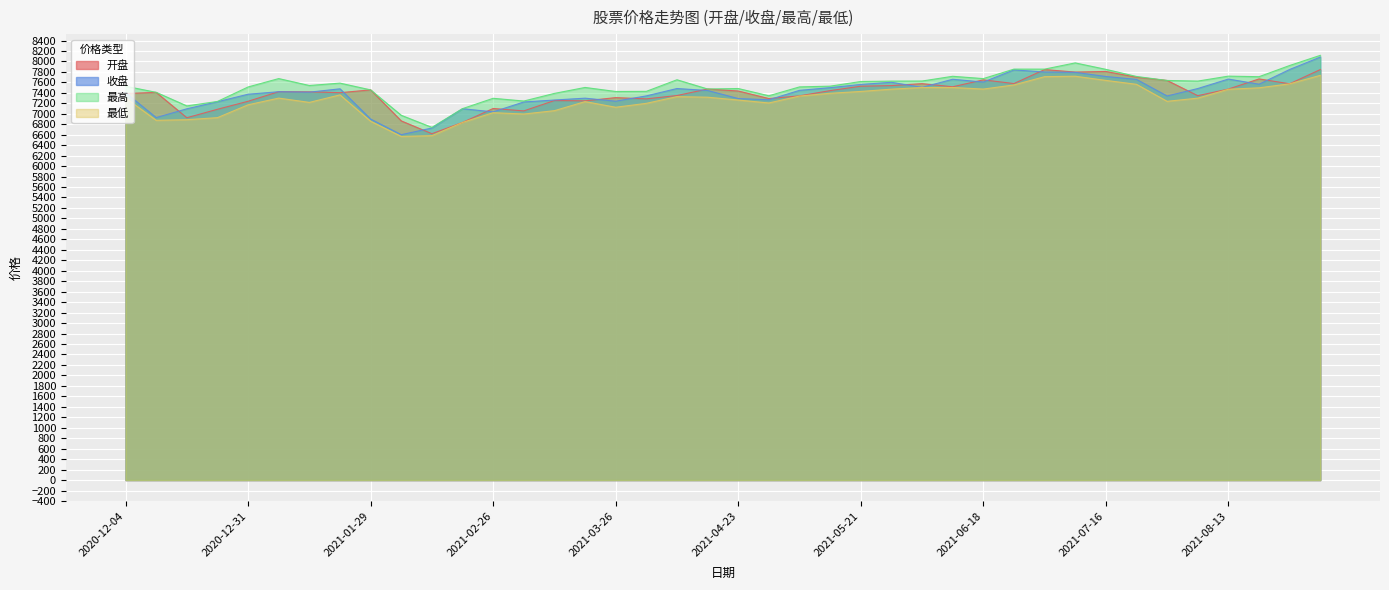

Which category has the lowest value in the 最低 series?

2021-02-05